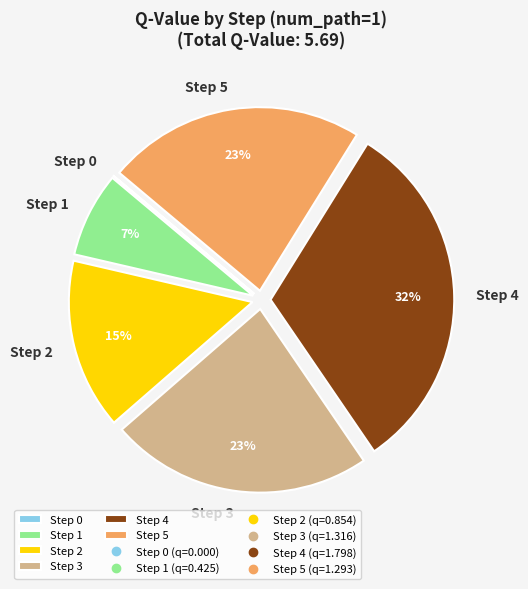

Approximately how many times larger is the value at Step 1 compared to Step 3?

0.3